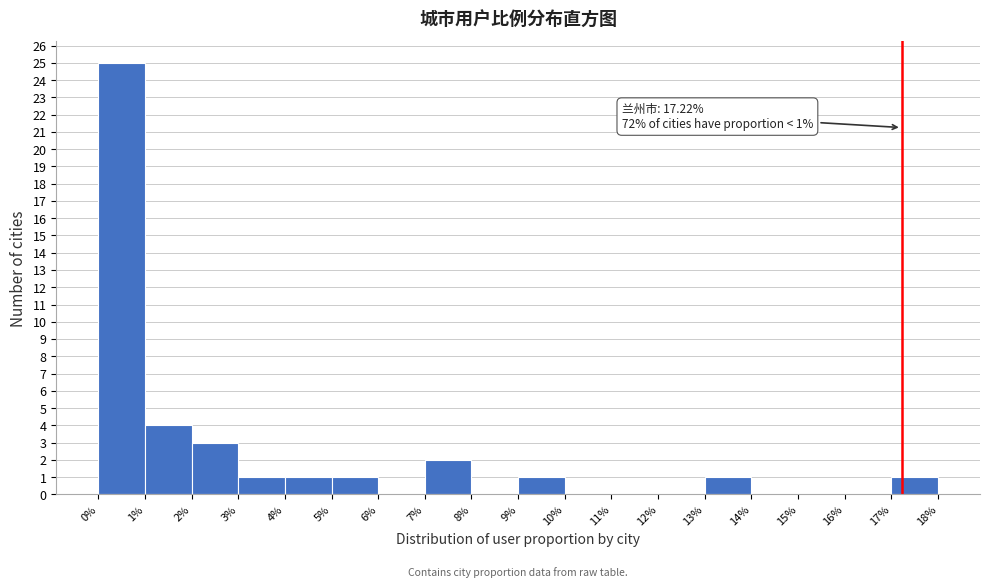

Over which range of the x-axis is the bar tallest?

0% to 1%